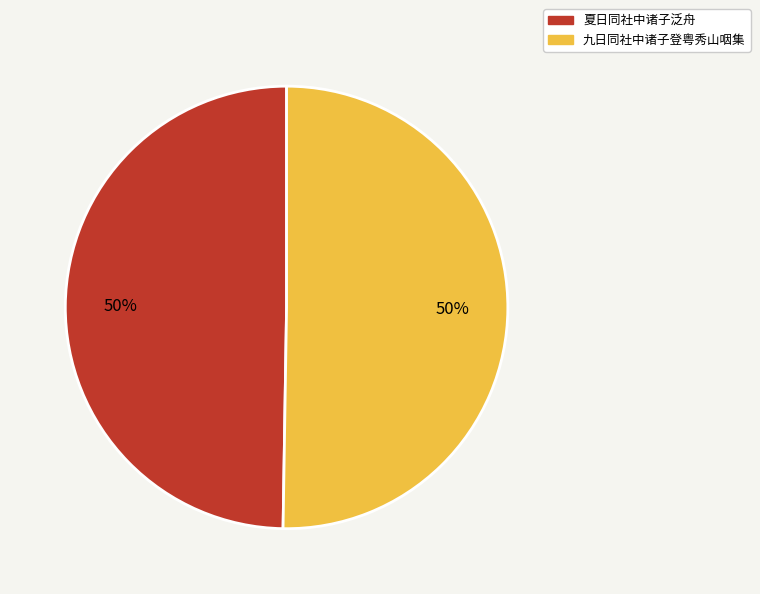

To the nearest percent, what portion does 夏日同社中诸子泛舟 represent?

50%